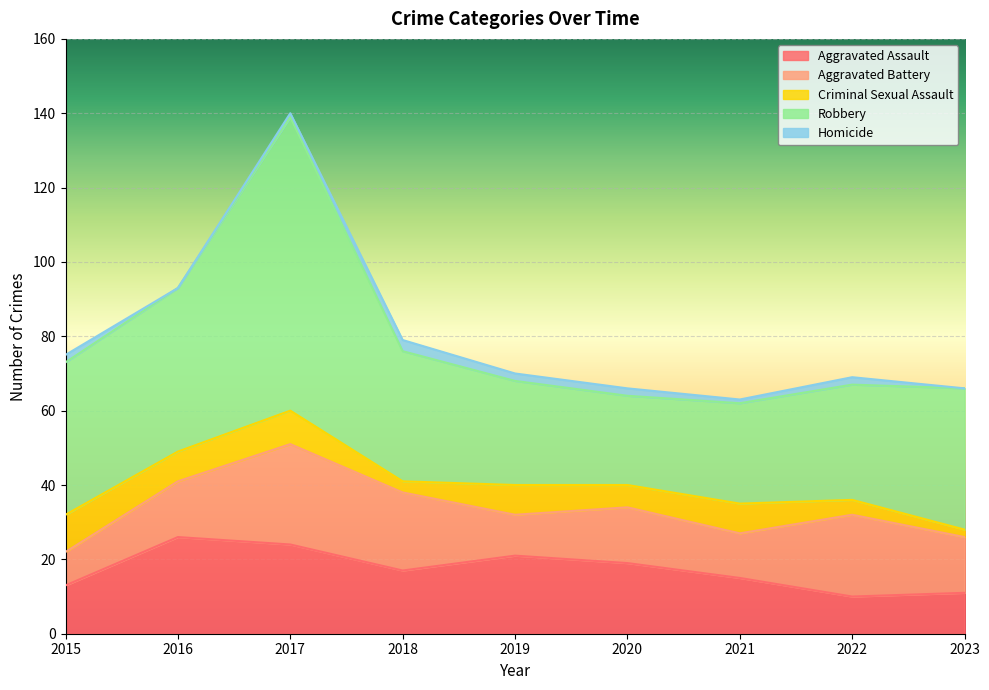

The Aggravated Battery series shows 21 at 2018. True or false?

True